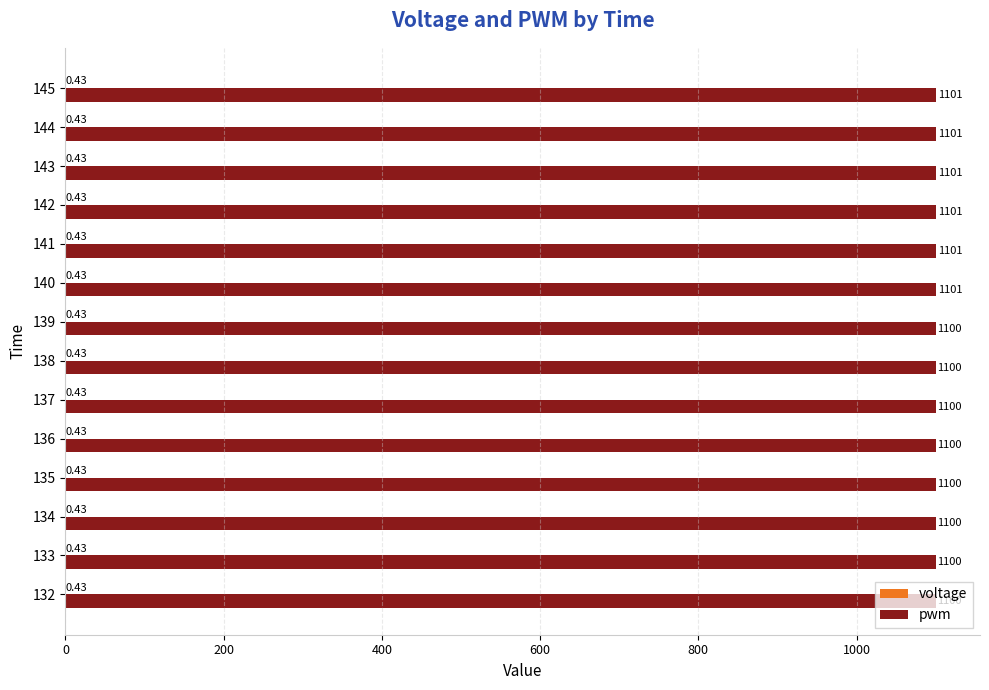

What is the sum of all pwm values?

15406.0